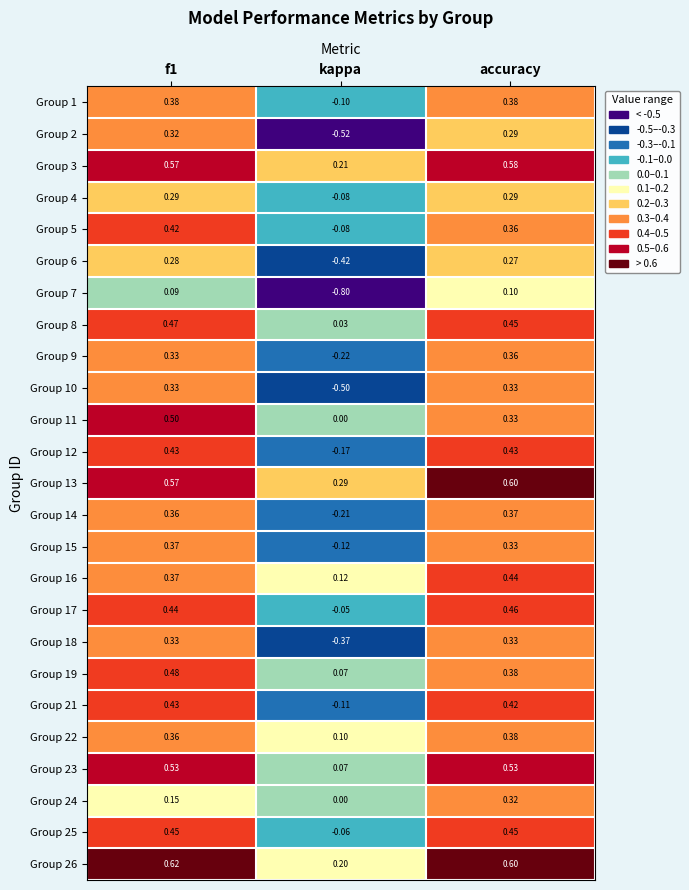

At which label does Group 16 reach its minimum?

kappa